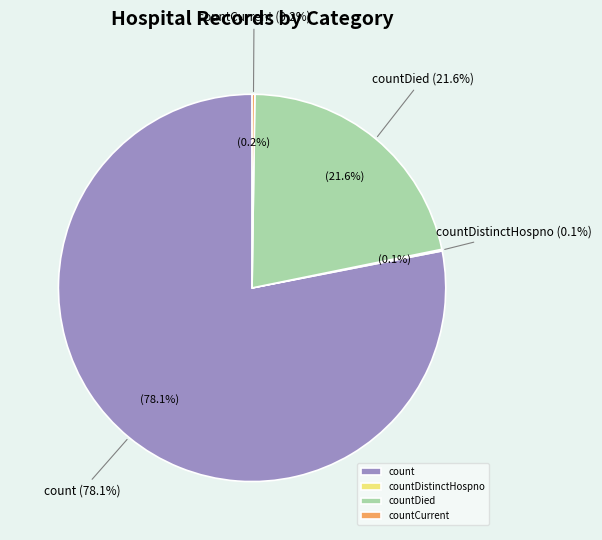

To the nearest percent, what is the difference between the largest and smallest slice percentages?

78%